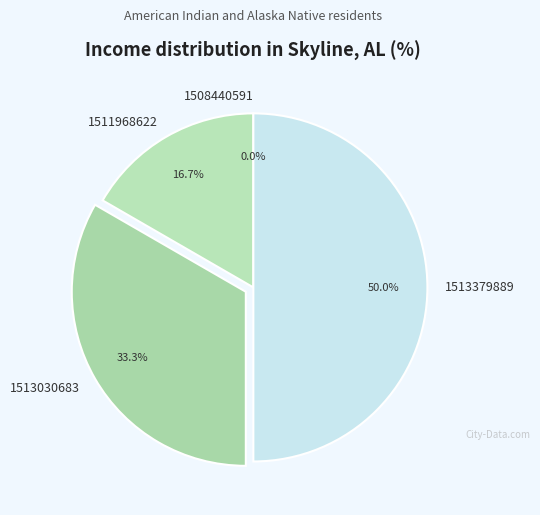

Rank the categories by value from highest to lowest.

1513379889, 1513030683, 1511968622, 1508440591